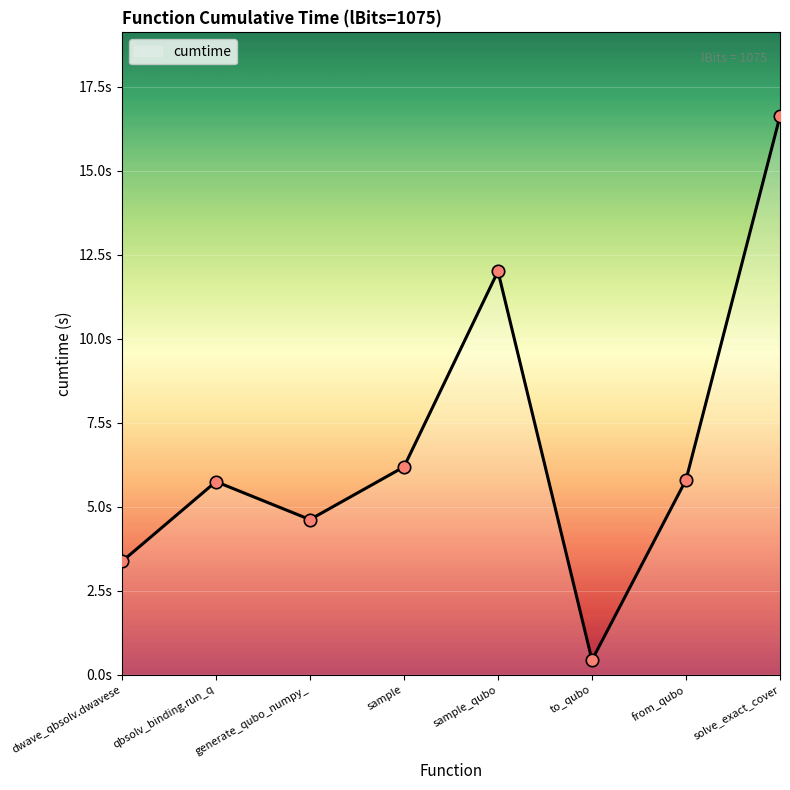

What is the change in value from to_qubo to from_qubo?

+5.4